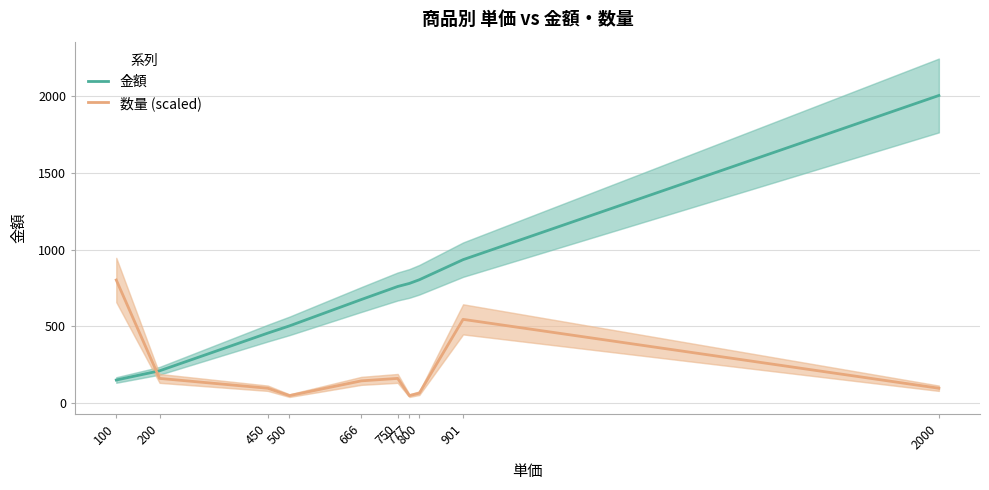

What are all the series names shown in the legend?

金額, 数量 (scaled)